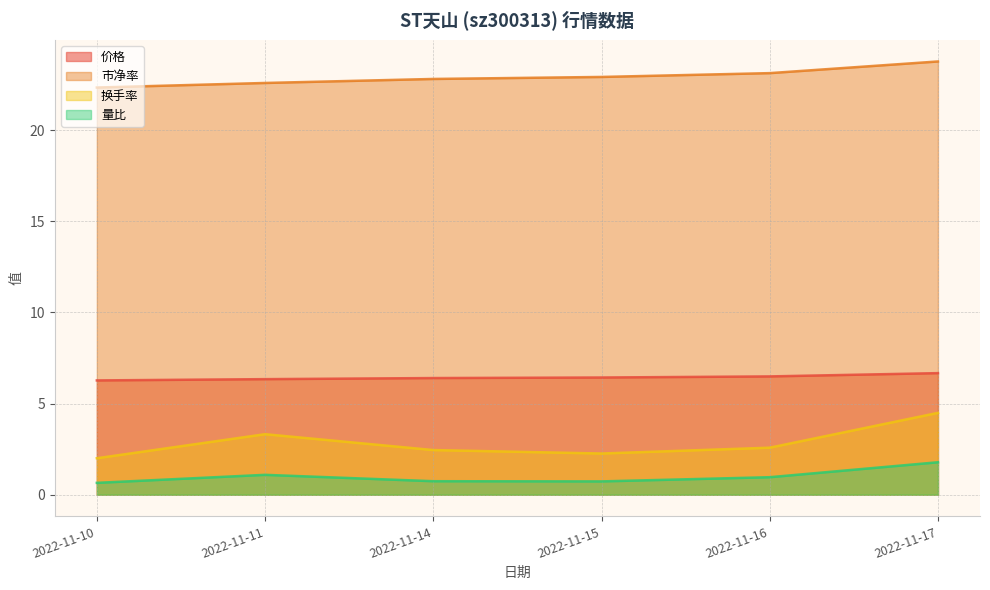

Rank the series at 2022-11-16 from highest to lowest value.

市净率, 价格, 换手率, 量比